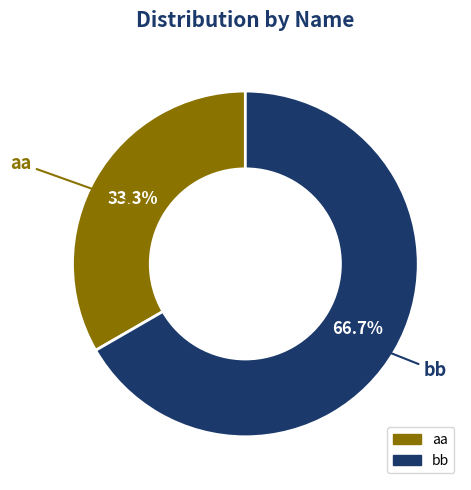

Which has a higher value, bb or aa?

bb